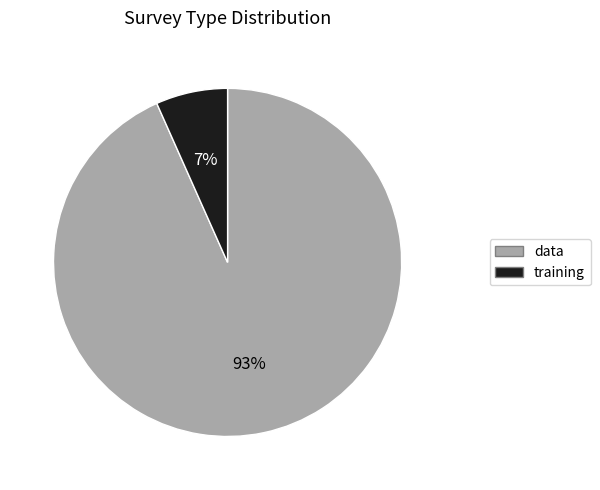

Is it true that data is 93% of the pie?

True